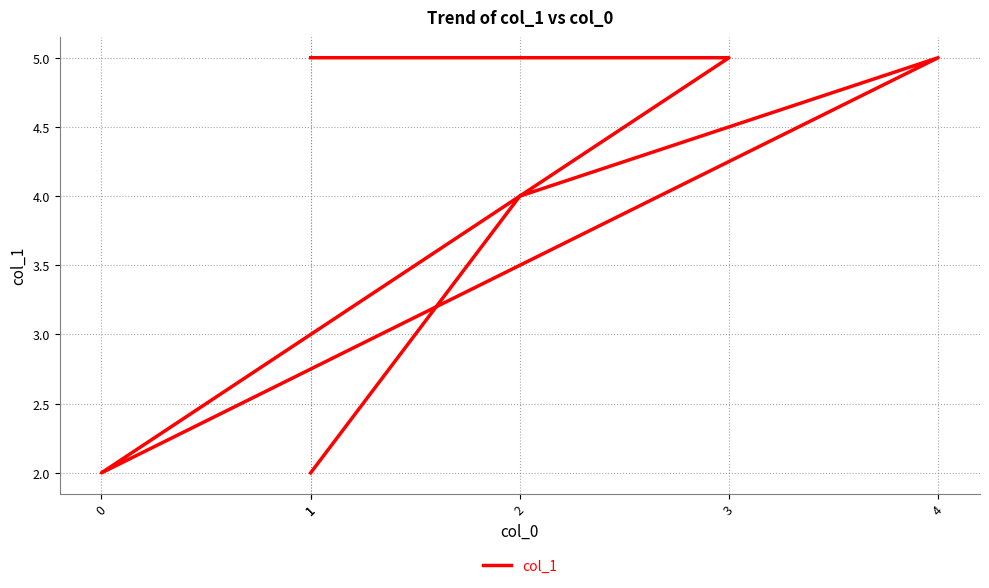

The chart shows a value of 2 at 0. True or false?

True